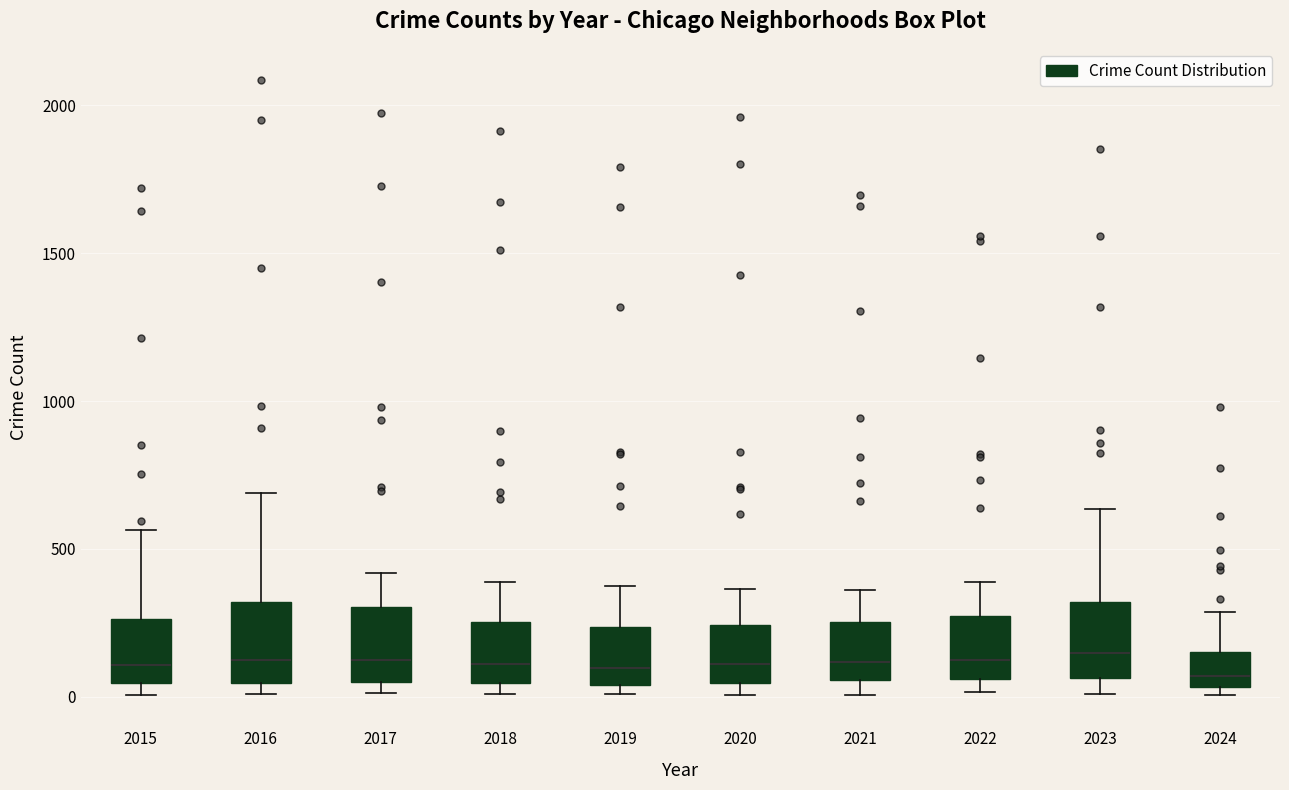

Reading left to right, read every box against the y-axis: the position of its median line, the range the box covers, and the ends of its whiskers. The values are not printed on the chart, so give them approximately, as read against the axis.

2015: median 100, box 50 to 250, whiskers 0 to 550
2016: median 150, box 50 to 300, whiskers 0 to 700
2017: median 100, box 50 to 300, whiskers 0 to 400
2018: median 100, box 50 to 250, whiskers 0 to 400
2019: median 100, box 50 to 250, whiskers 0 to 400
2020: median 100, box 50 to 250, whiskers 0 to 350
2021: median 100, box 50 to 250, whiskers 0 to 350
2022: median 100, box 50 to 250, whiskers 0 to 400
2023: median 150, box 50 to 300, whiskers 0 to 650
2024: median 50 (just above the box's lower edge), box 50 to 150, whiskers 0 to 300